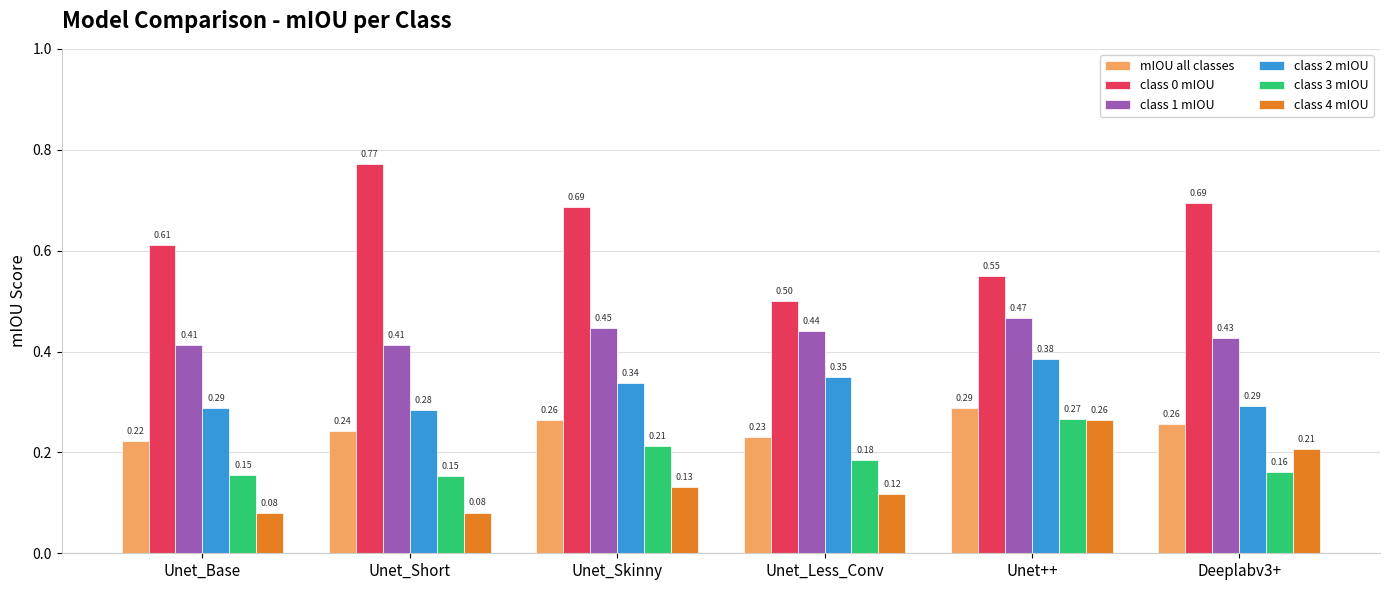

The class 0 mIOU series shows 0.2 at Deeplabv3+. True or false?

False